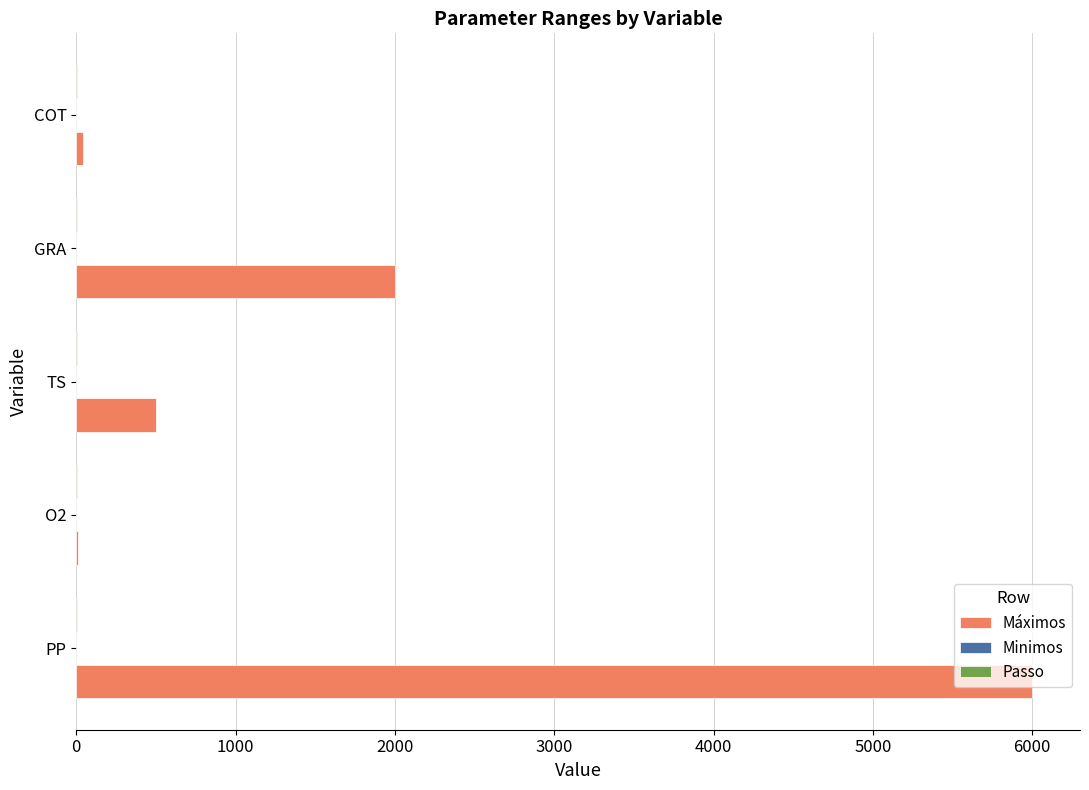

What is the maximum value for Máximos?

6000.0